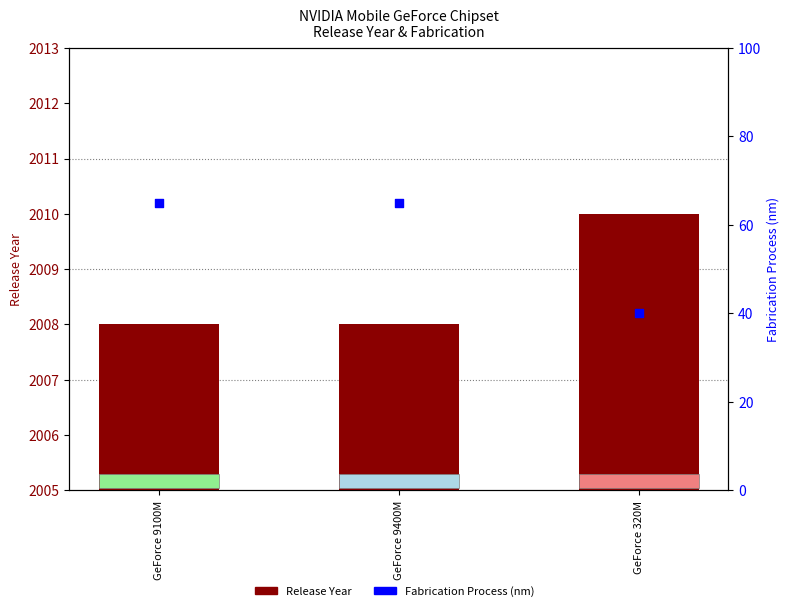

Is the value of Fabrication Process (nm) at GeForce 9400M greater than the value of Release Year at GeForce 9100M?

No